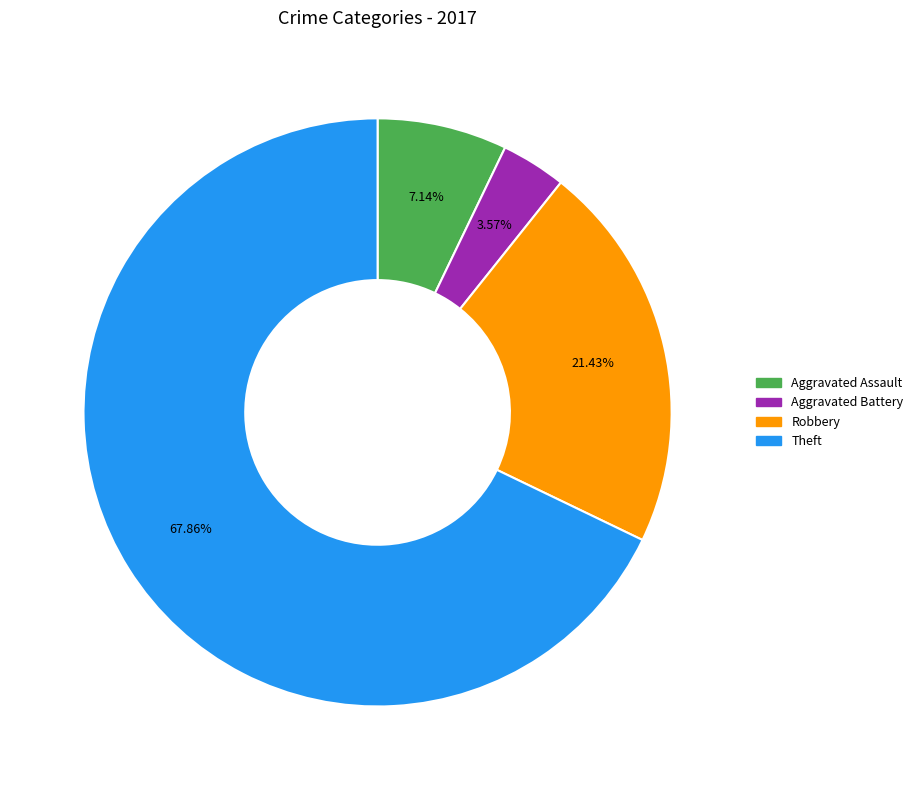

What percentage is the Theft slice, to the nearest percent?

68%